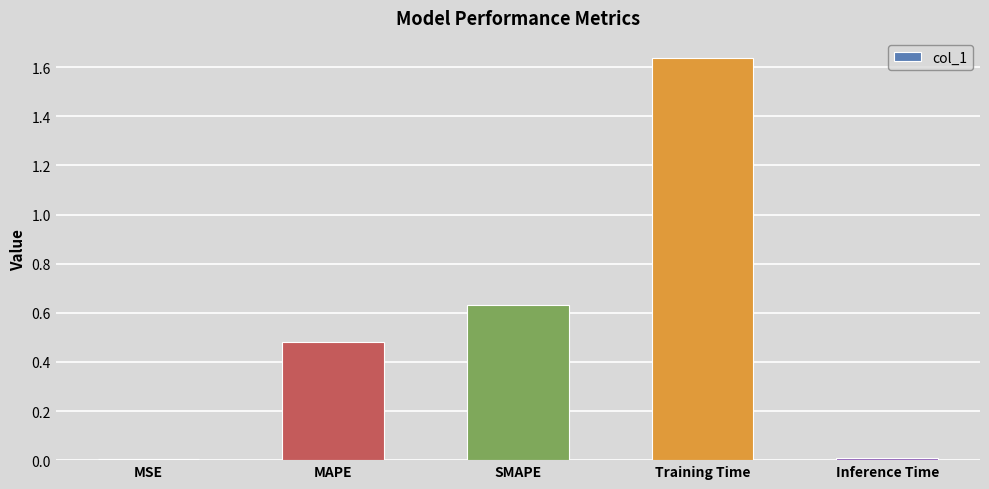

Is it true that the value at Inference Time is 0.0?

True